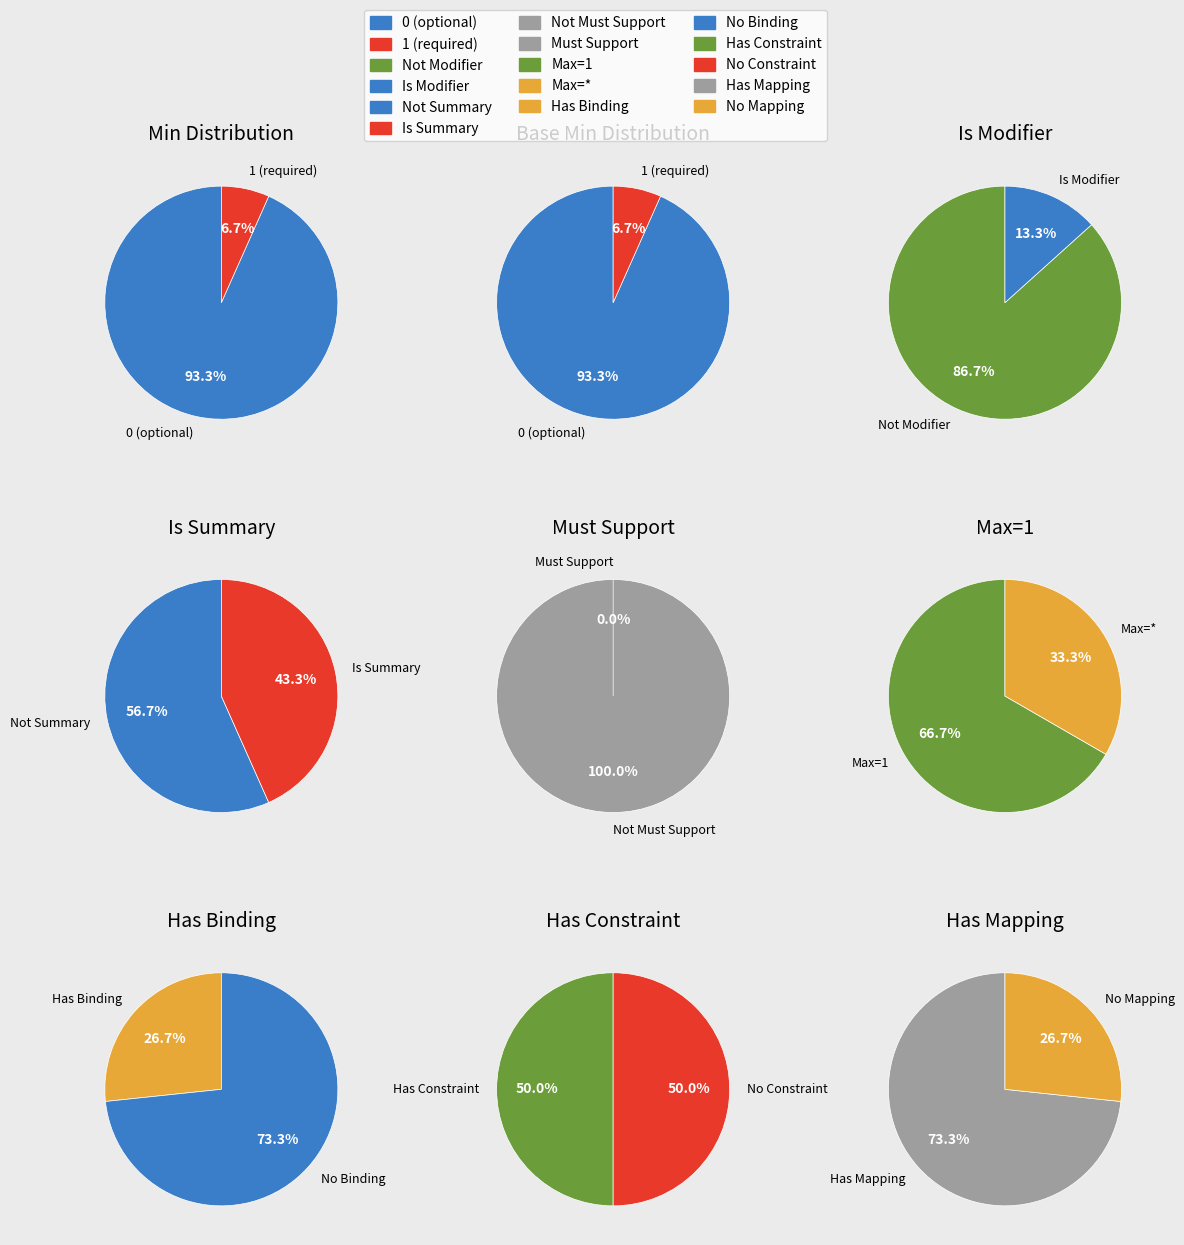

Does 8 represent more than half of the total?

No